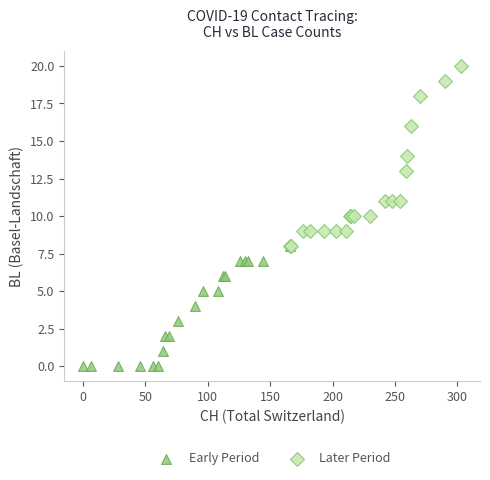

Which series contains the highest Y value?

Later Period